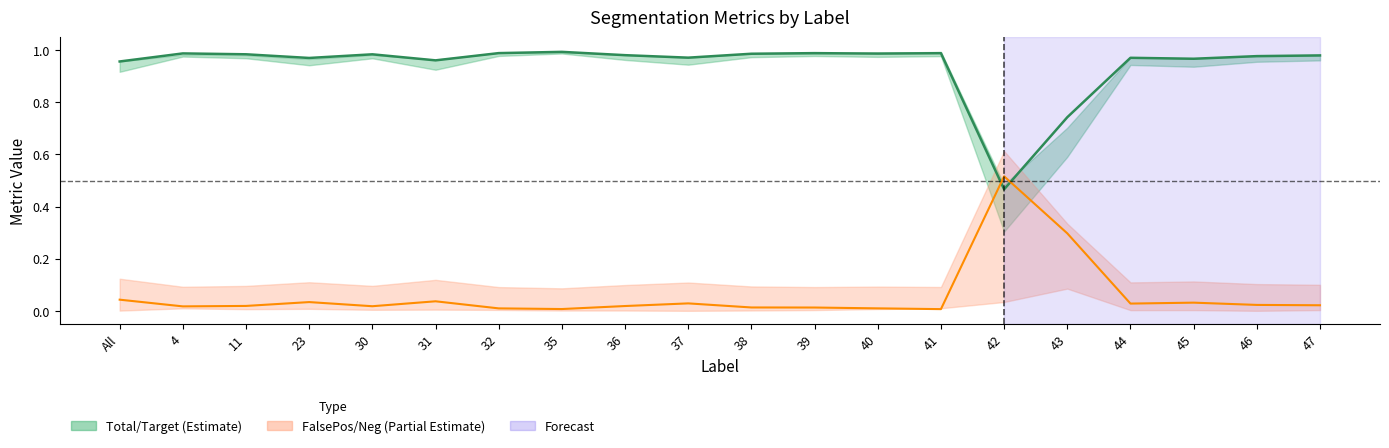

Where is the first local maximum for FalseNegative?

23